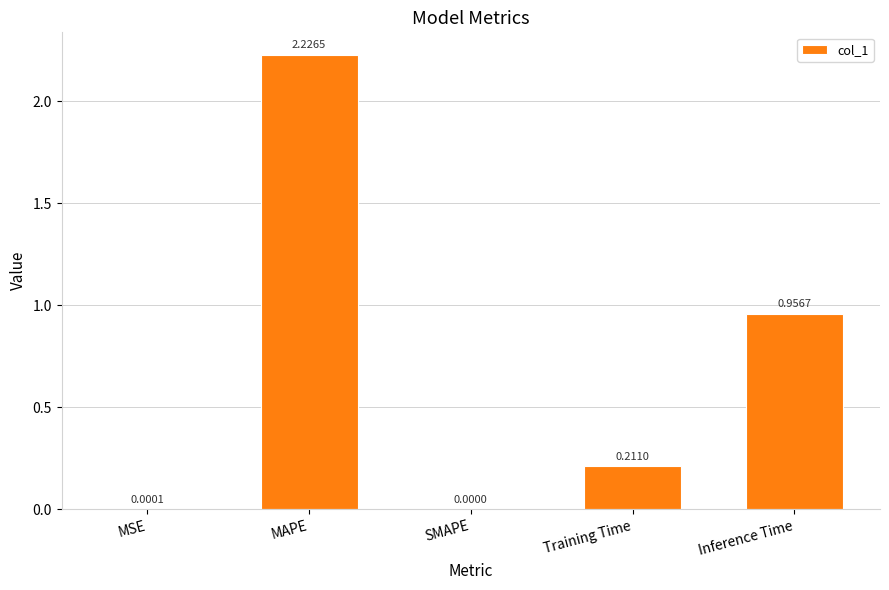

Are the bars grouped side by side (vs. stacked)?

No